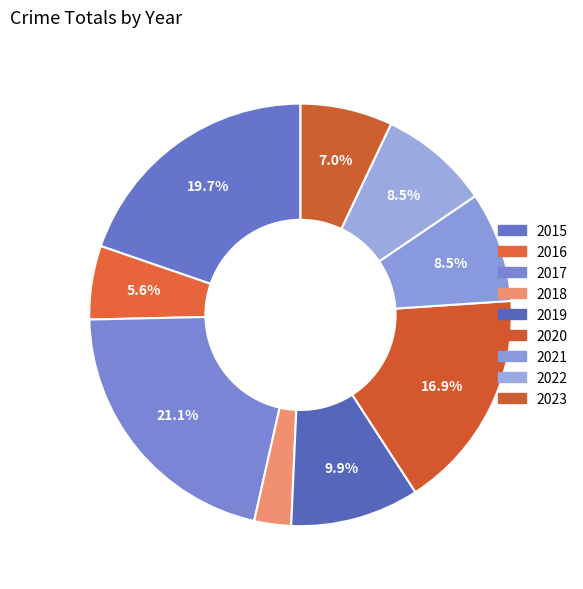

Is it true that 2020 is 17% of the pie?

True